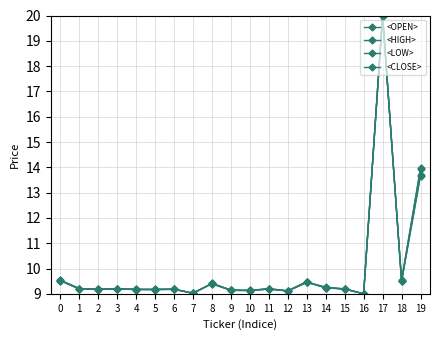

What is the sum of all <CLOSE> values?

199.6